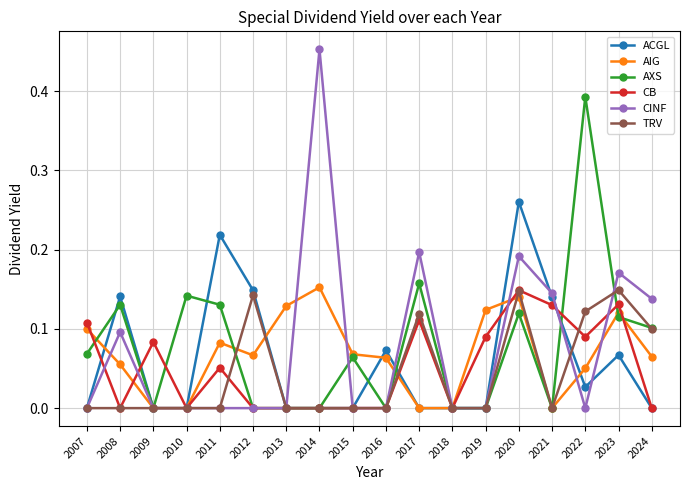

Which series changed the most between 2014 and 2023?

CINF